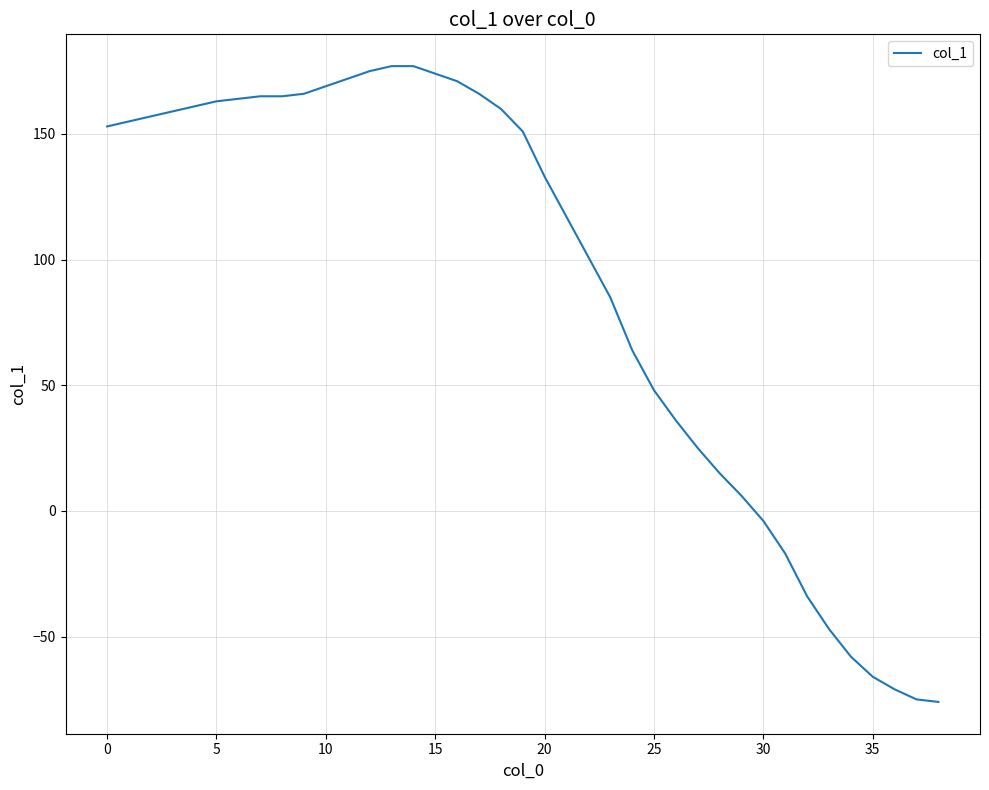

What is the greatest value displayed?

177